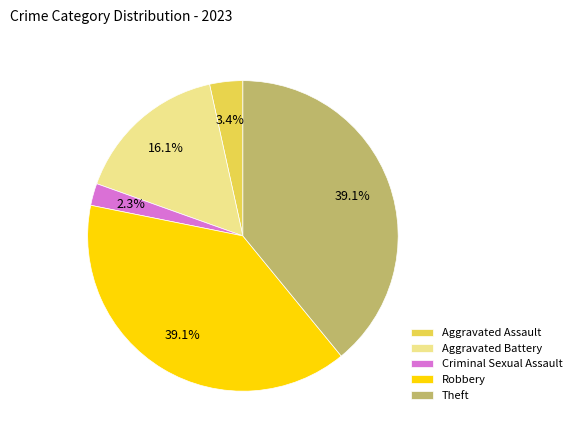

What is the ratio of the value at Aggravated Battery to the value at Theft?

0.4